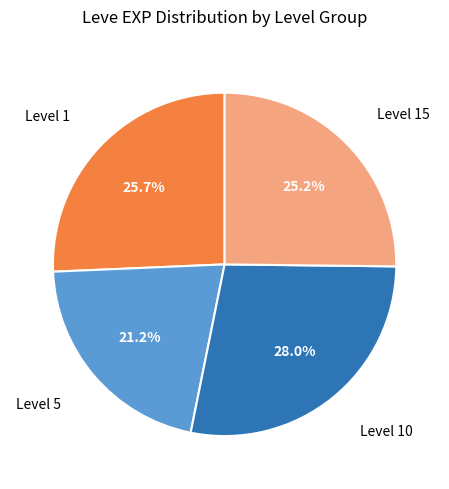

How many slices are in this pie chart?

4